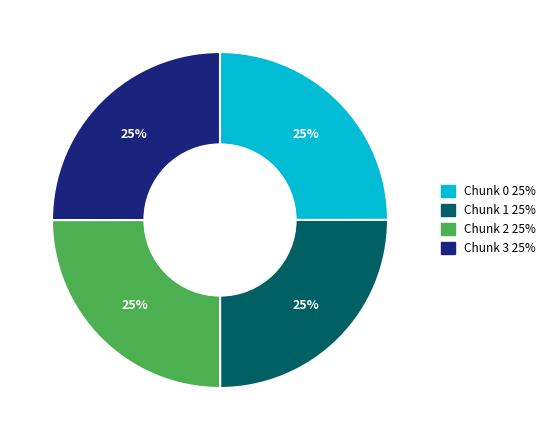

Is Chunk 1 the majority of the pie?

No